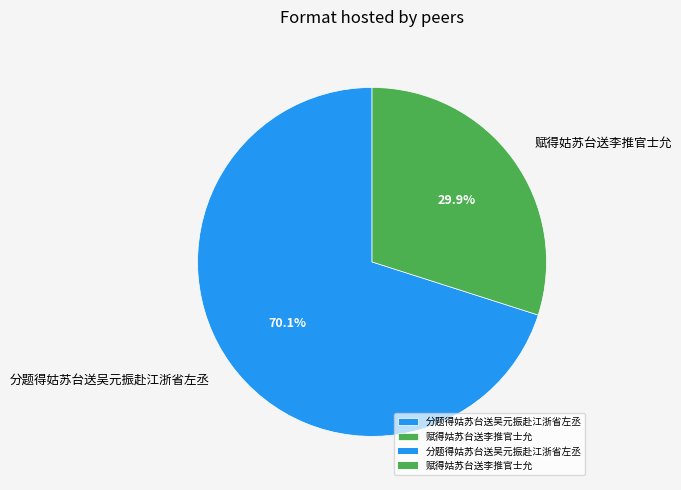

What is the ratio of the value at 分题得姑苏台送吴元振赴江浙省左丞 to the value at 赋得姑苏台送李推官士允?

2.3